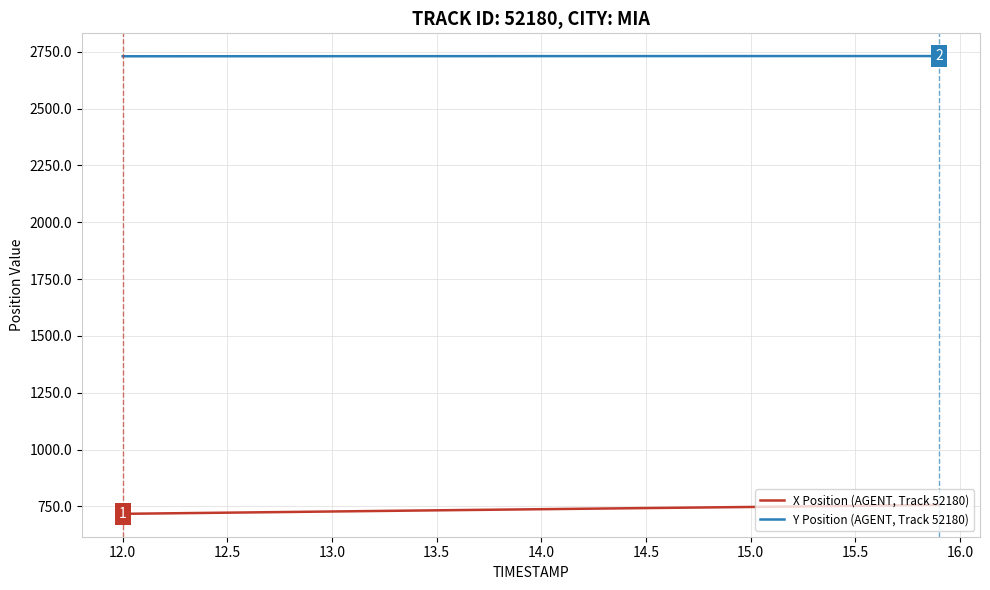

True or false: X Position (AGENT, Track 52180) and Y Position (AGENT, Track 52180) cross at least once.

False